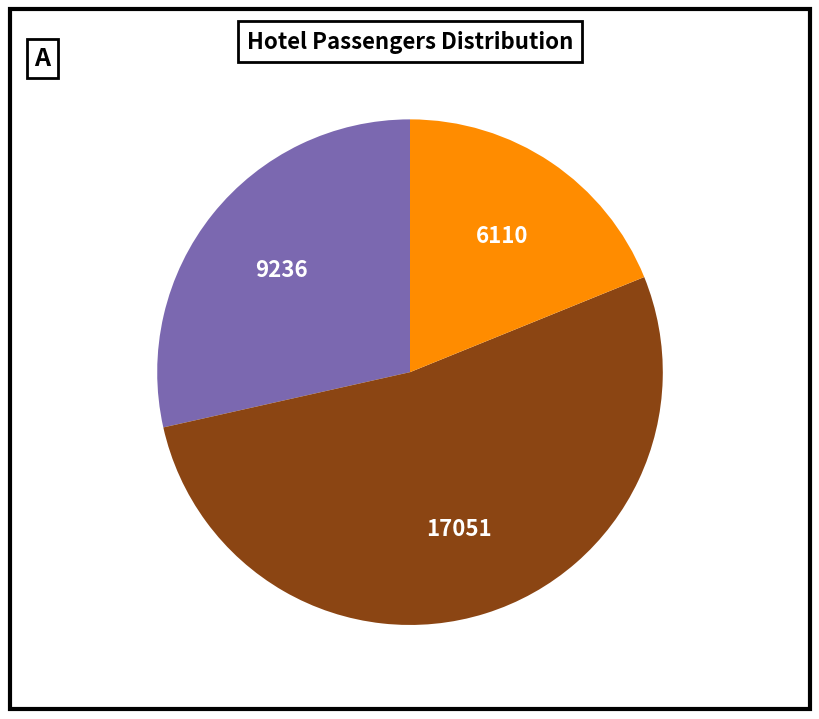

Does any single category account for the majority?

Yes